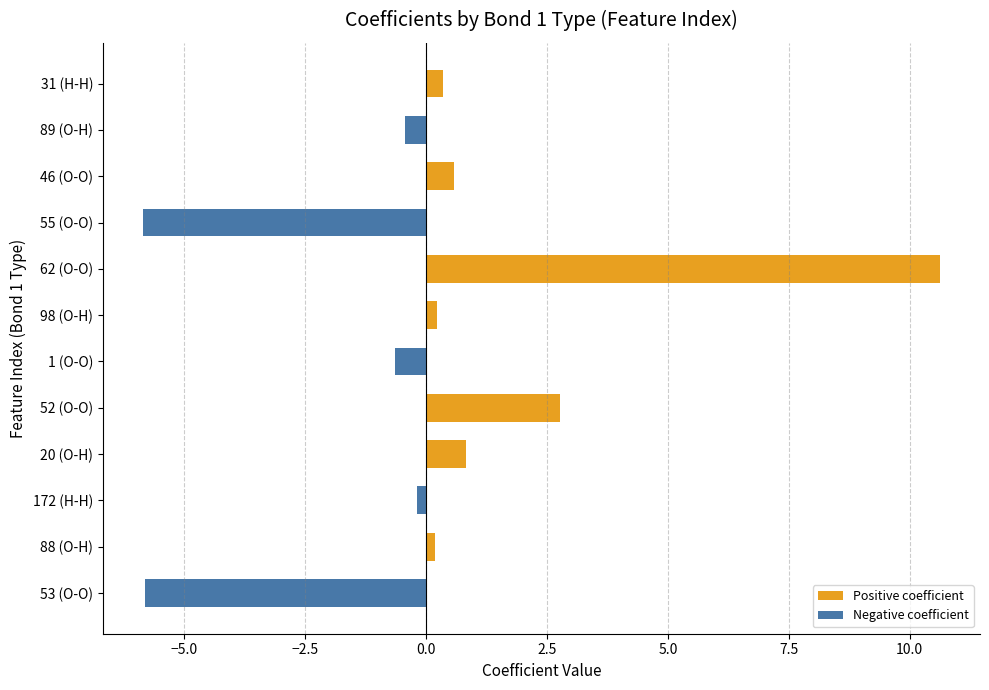

Does the chart contain stacked bars?

No